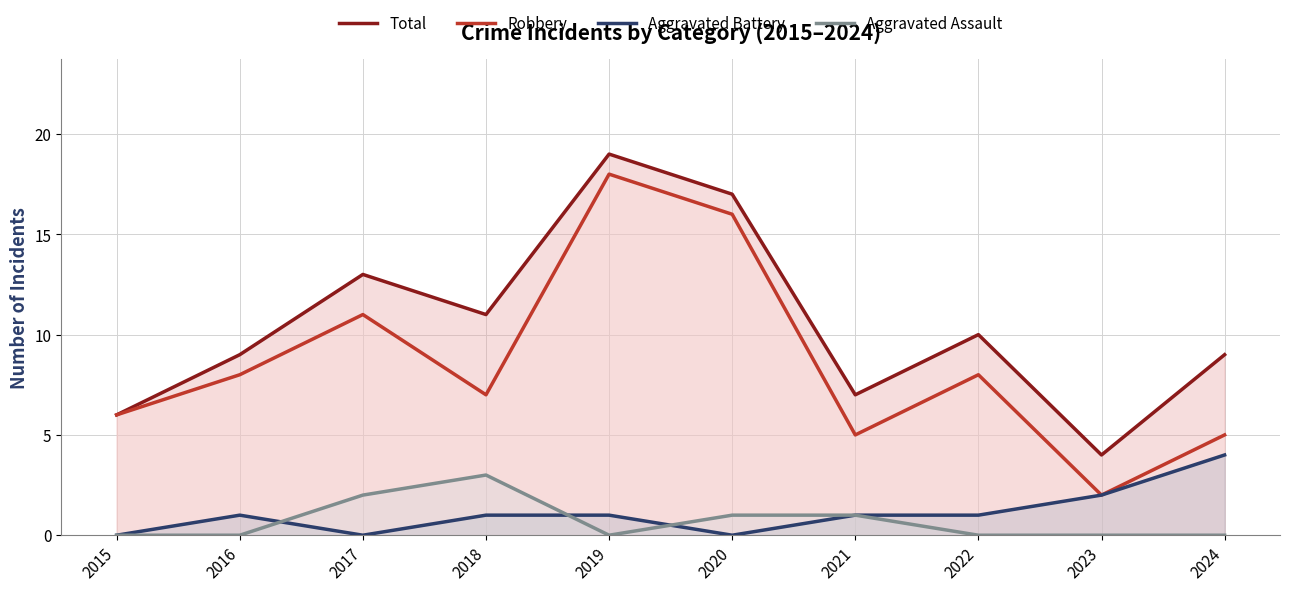

True or false: Aggravated Assault has a value of 1 at 2023.

False